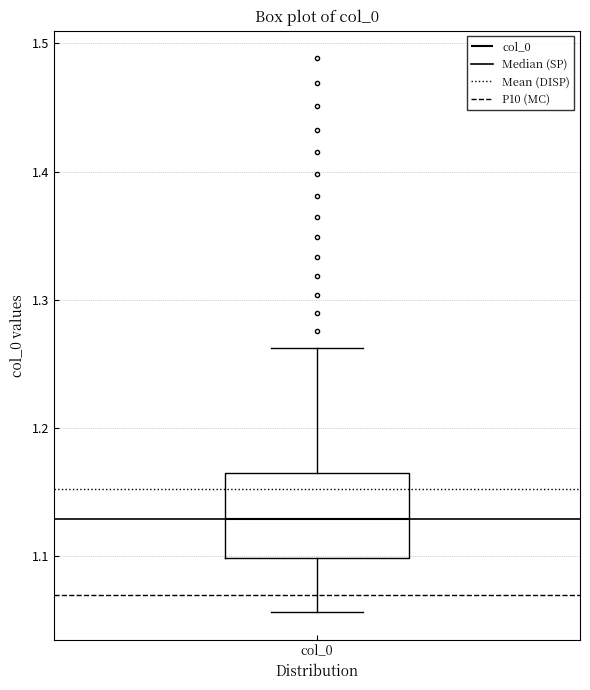

Read this box plot against the y-axis: the position of the median line, the range covered by the box, and the ends of both whiskers. The values are not printed on the chart, so give them approximately, as read against the axis.

median 1.13, box 1.10 to 1.16, whiskers 1.06 to 1.26